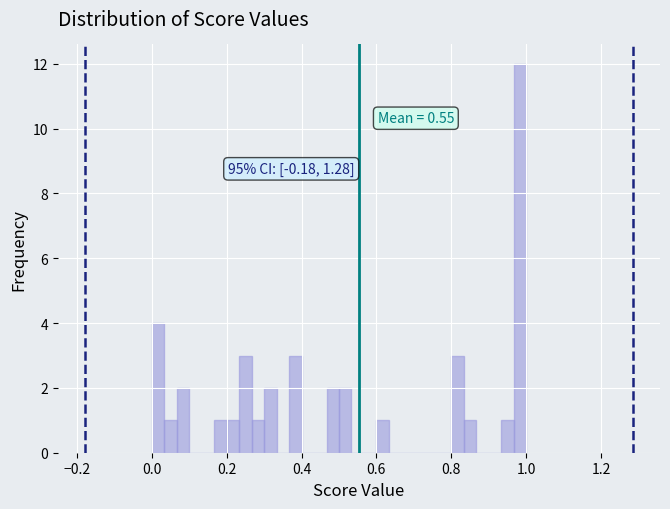

Read against the x-axis, roughly where is the centre of the tallest bar?

0.98